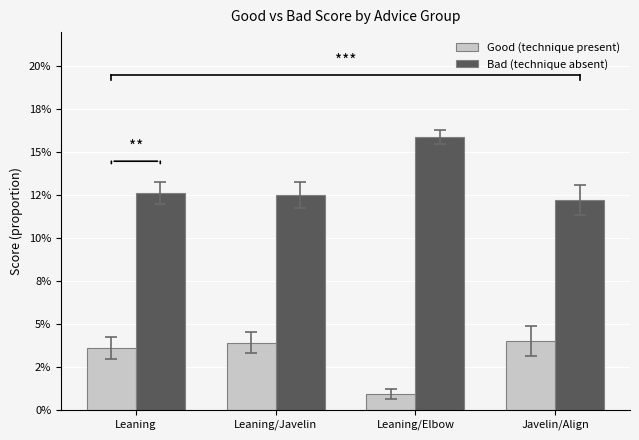

True or false: Bad (technique absent) has a value of 0.1 at Leaning/Javelin.

True